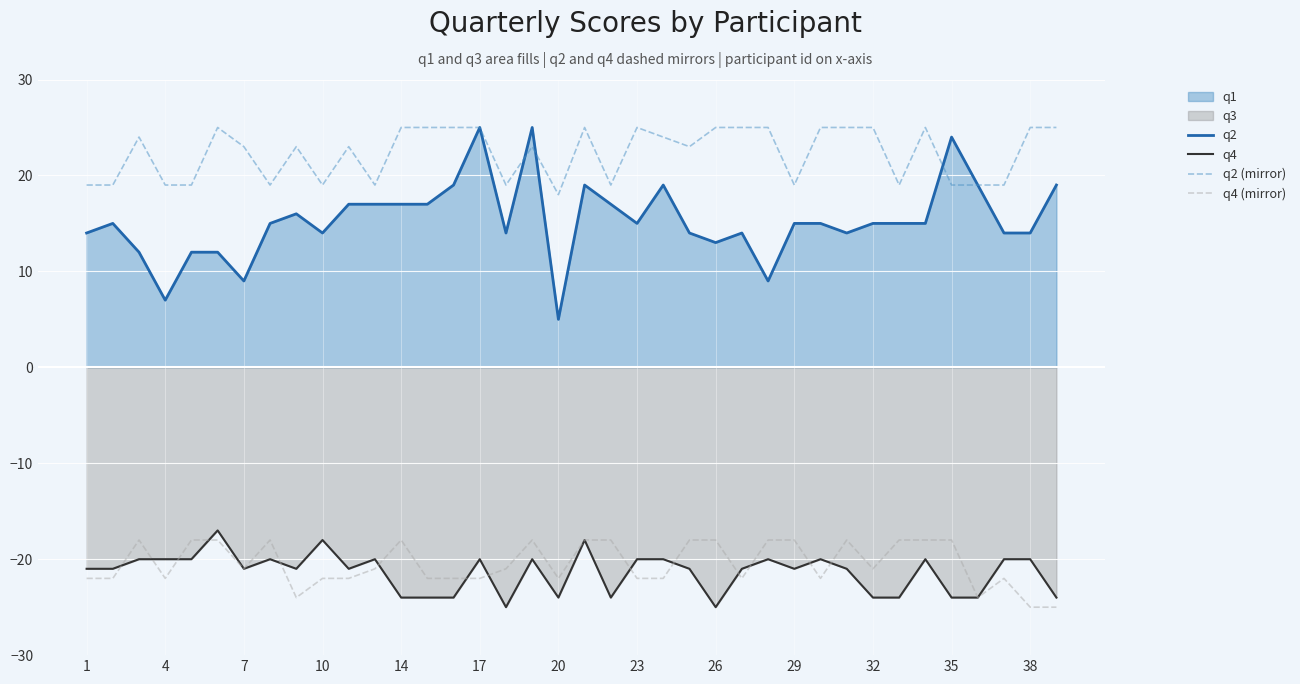

How many categories are shown in the chart?

38